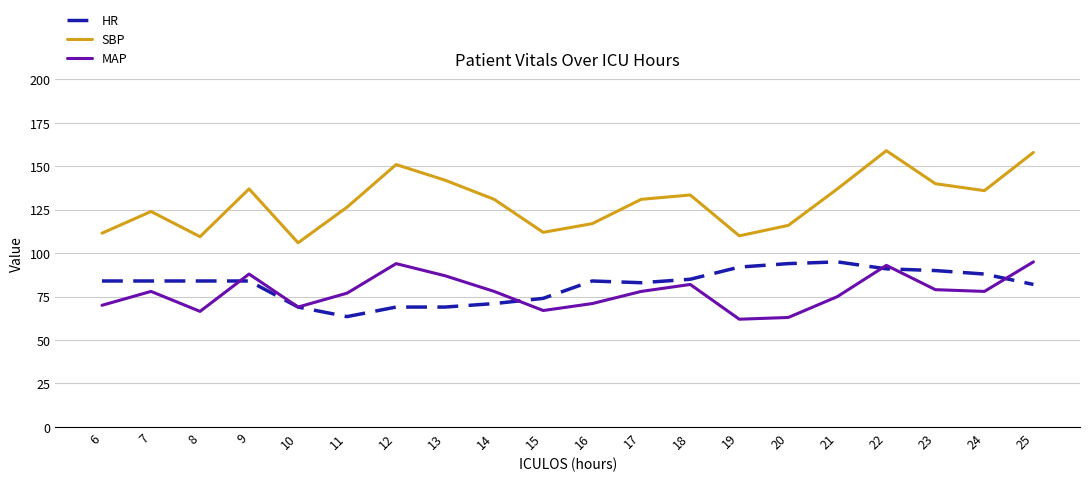

How many series are shown in this chart?

3